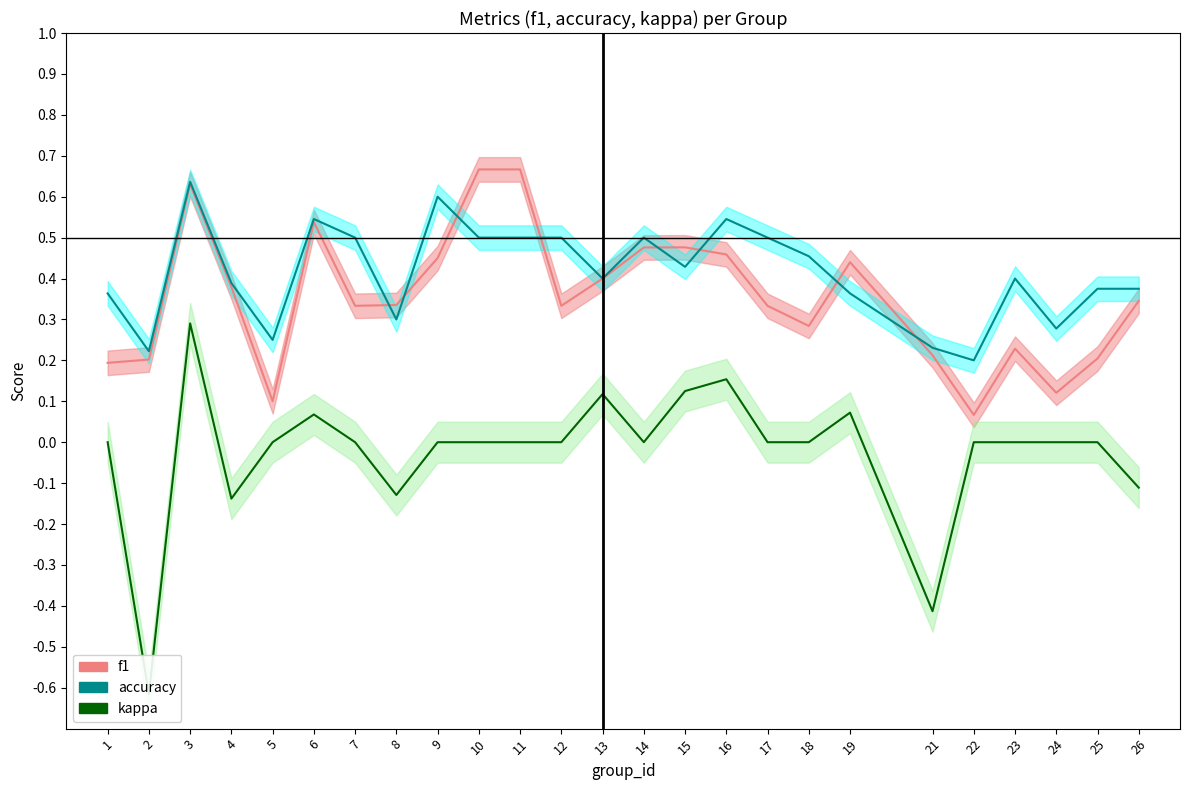

Rank the categories by kappa value from highest to lowest.

3, 16, 15, 13, 19, 6, 1, 5, 7, 9, 10, 11, 12, 14, 17, 18, 22, 23, 24, 25, 26, 8, 4, 21, 2